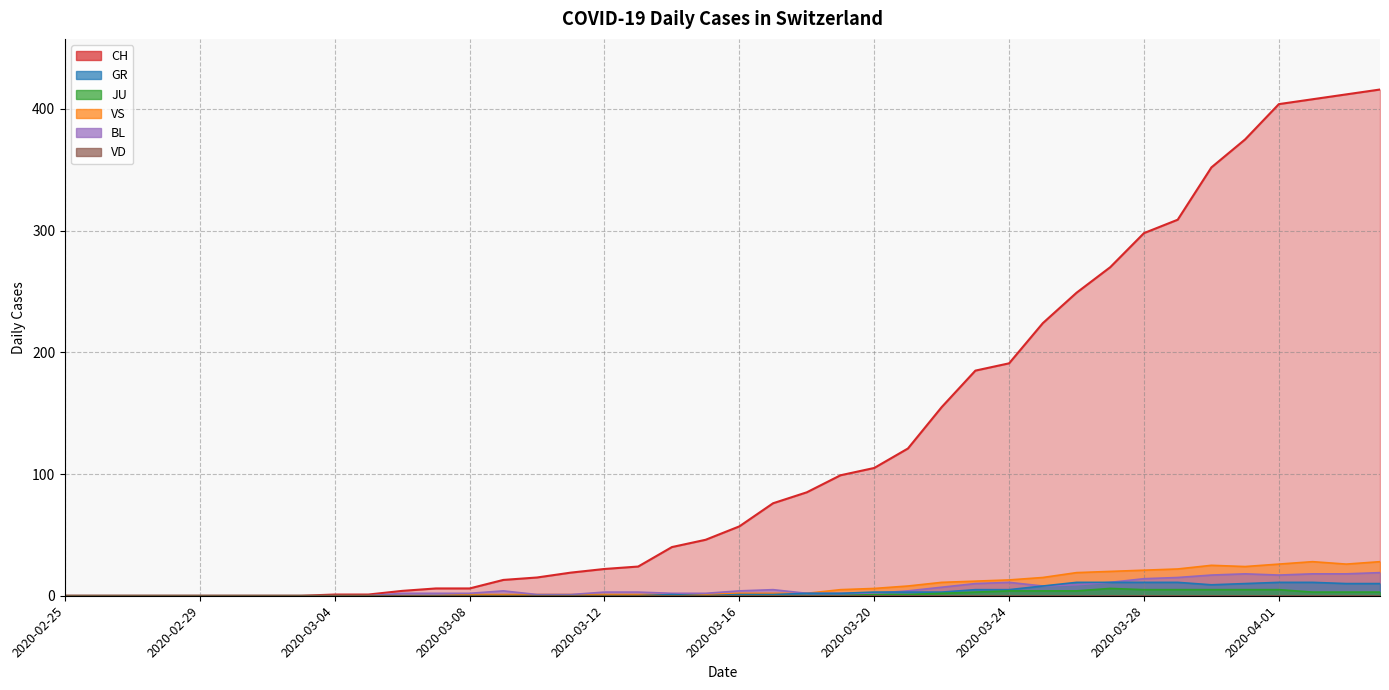

What is the sum of all JU values?

59